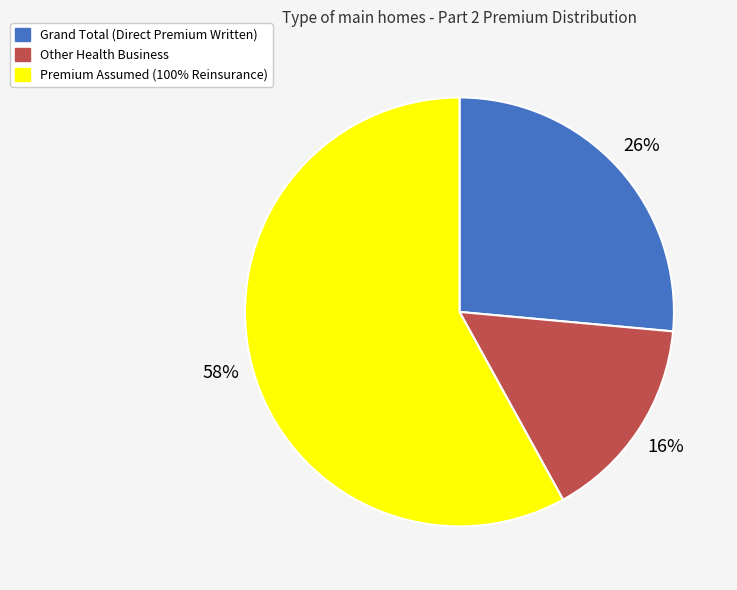

To the nearest percent, what portion does Premium Assumed (100% Reinsurance) represent?

58%